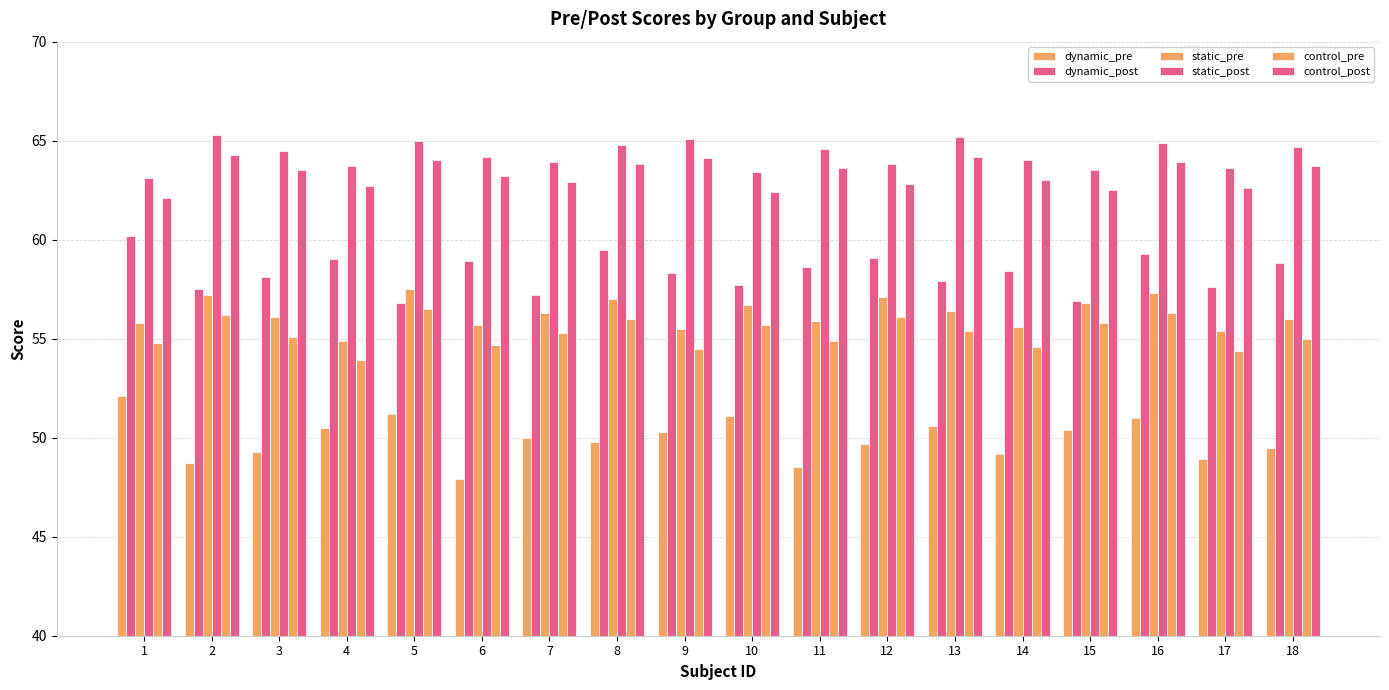

How many bars are there in each group?

6